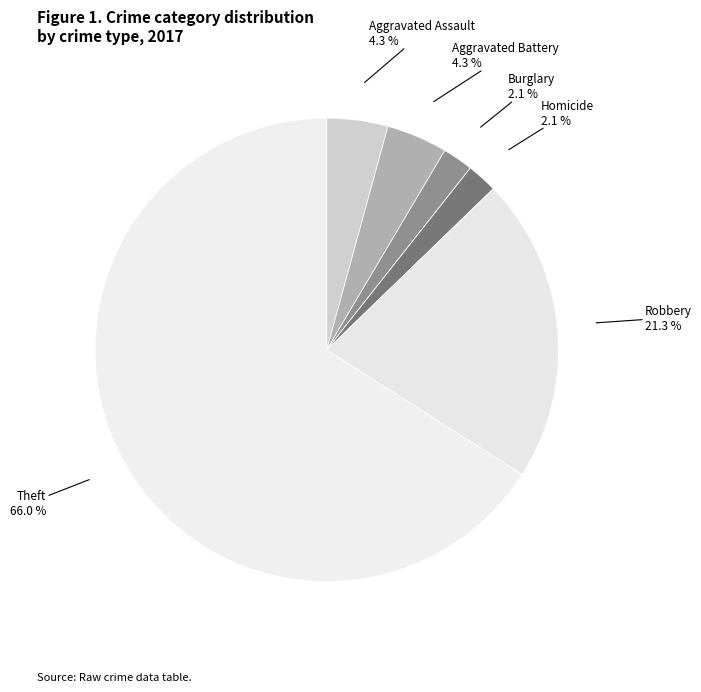

Is there any slice that represents more than half of the pie?

Yes